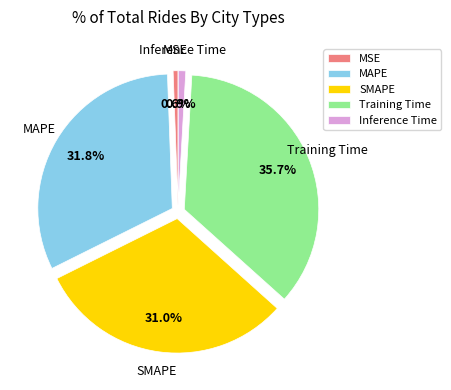

What percentage is the MSE slice, to the nearest percent?

1%